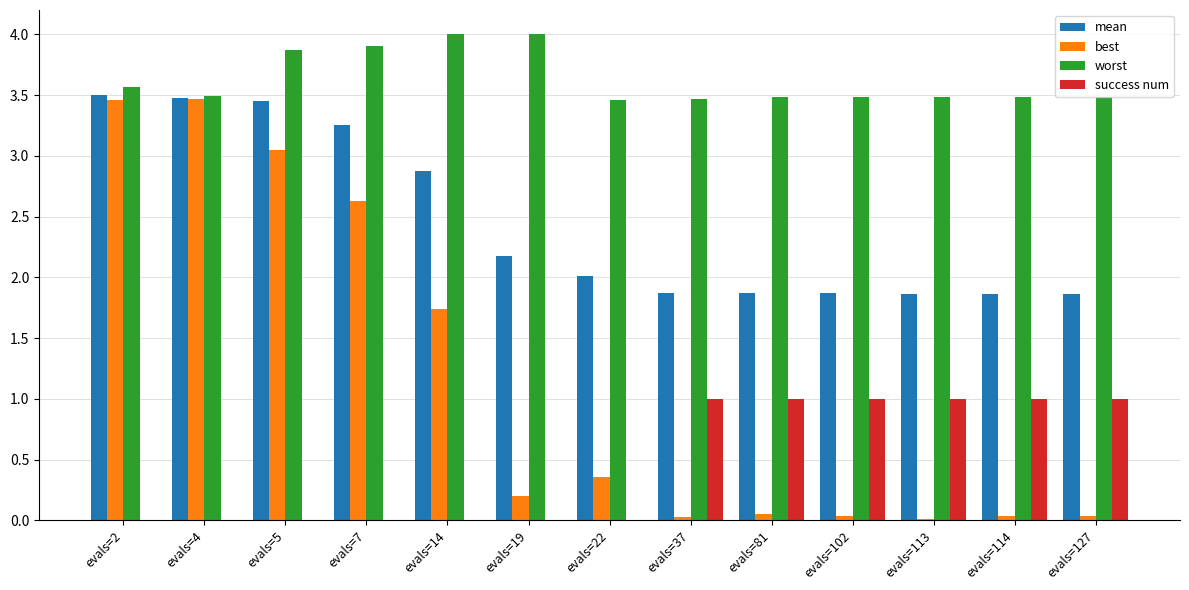

True or false: mean has a value of 1.9 at evals=127.

True